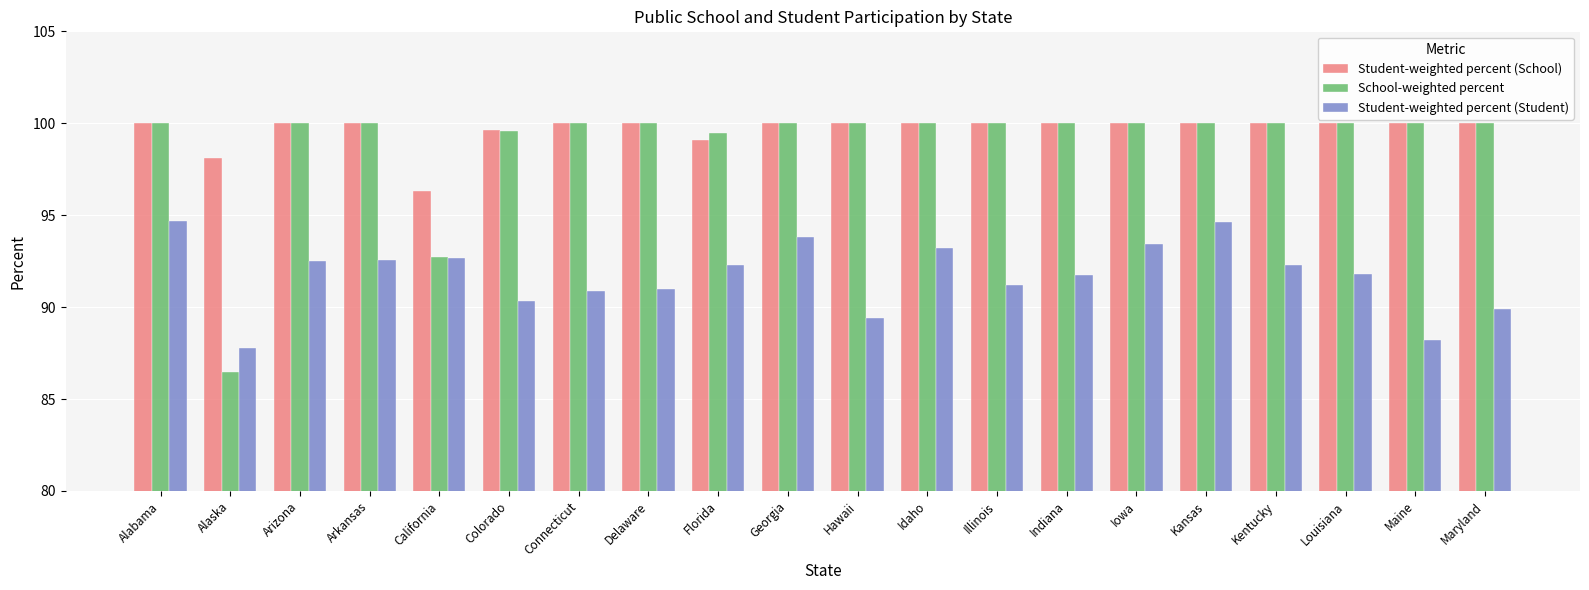

What is the label of the 4th bar from the right?

Kentucky